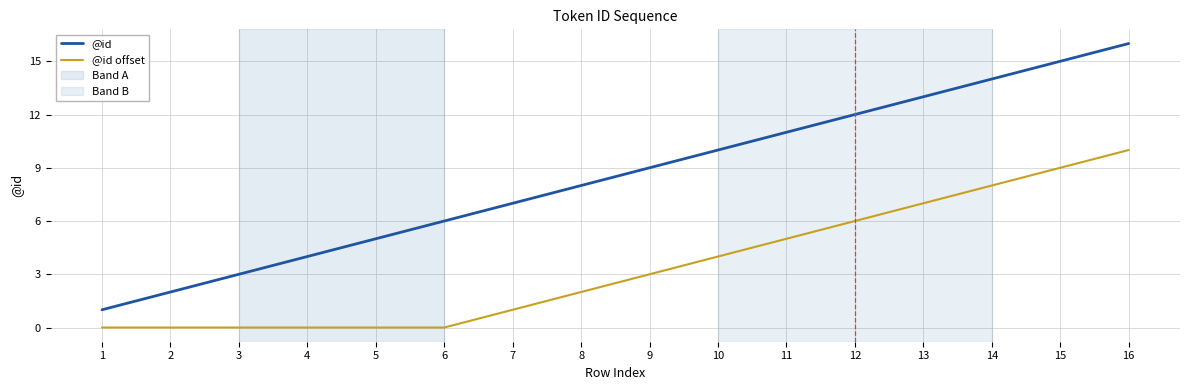

What is the total value across all series at 7?

8